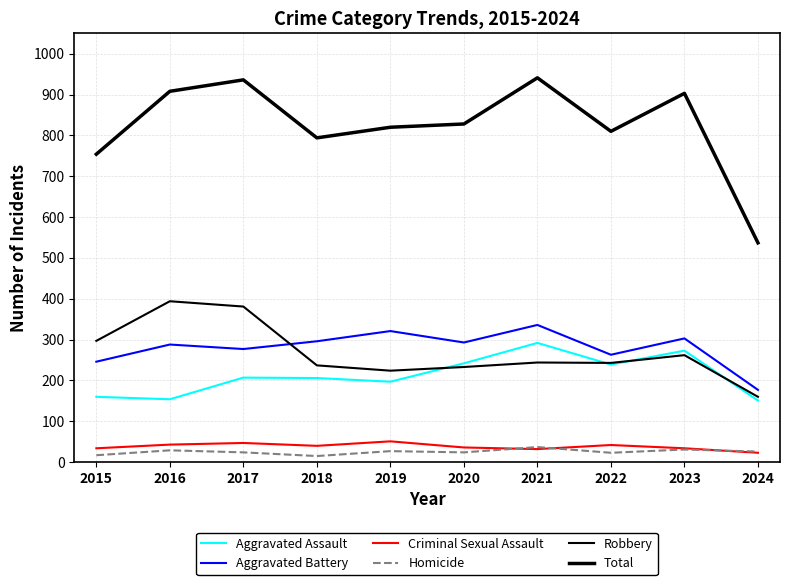

Which series has the largest range (max minus min)?

Total